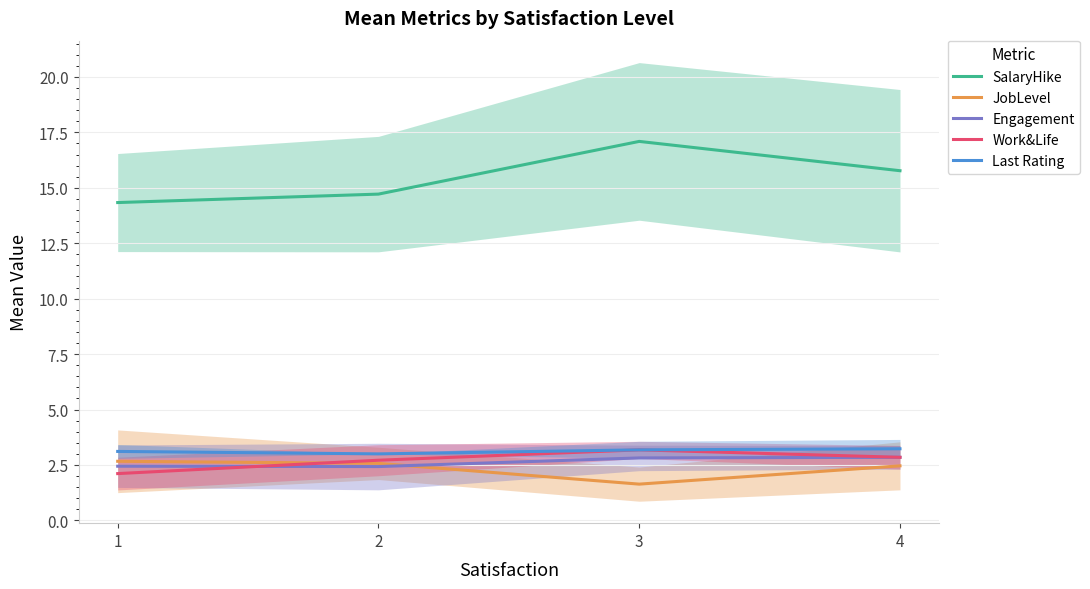

At how many categories does at least one series exceed 12?

4